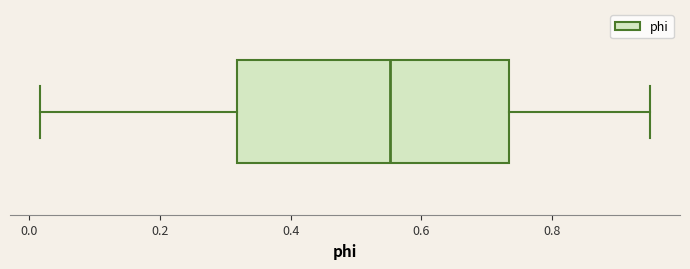

Where does the right whisker of the box end on the x-axis? The values are not printed on the chart, so give them approximately, as read against the axis.

0.94